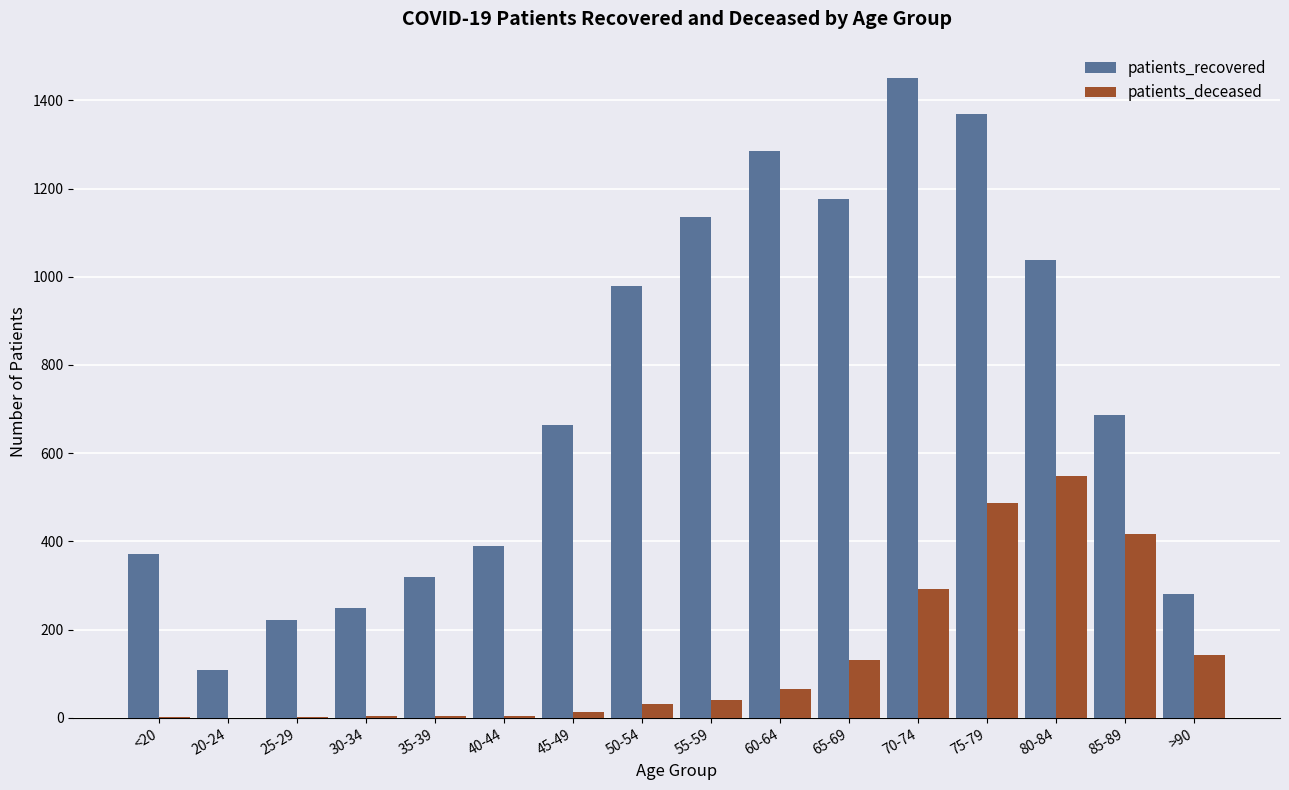

Is it true that patients_recovered equals 1192 at 45-49?

False